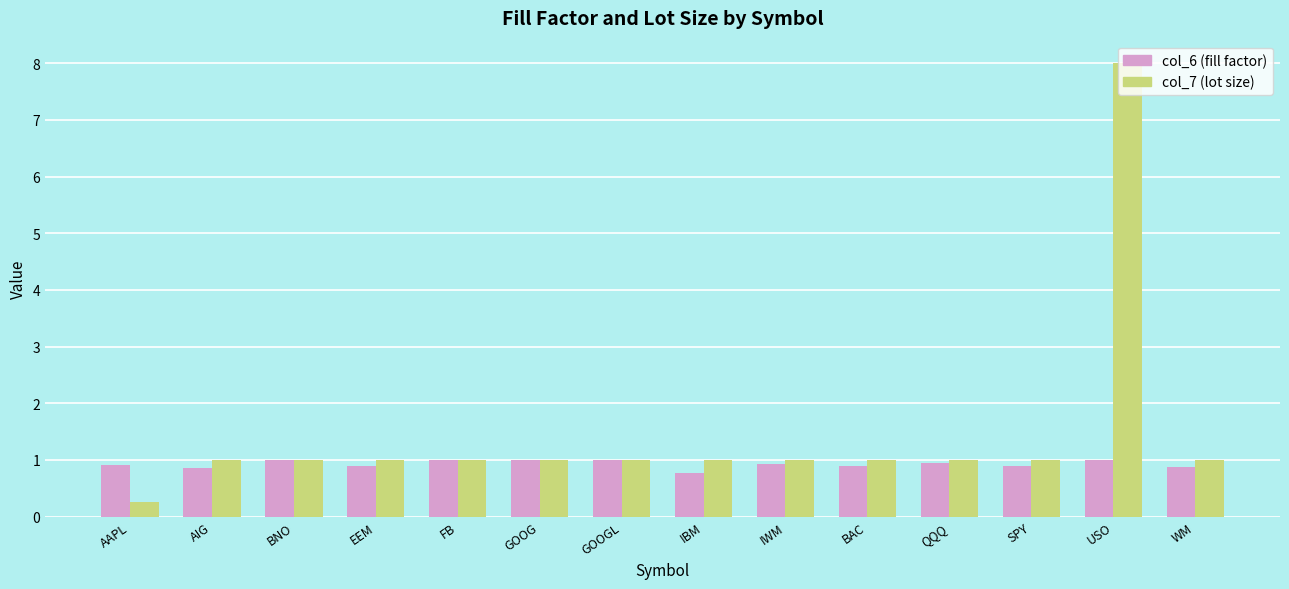

How many data points does each series have?

14